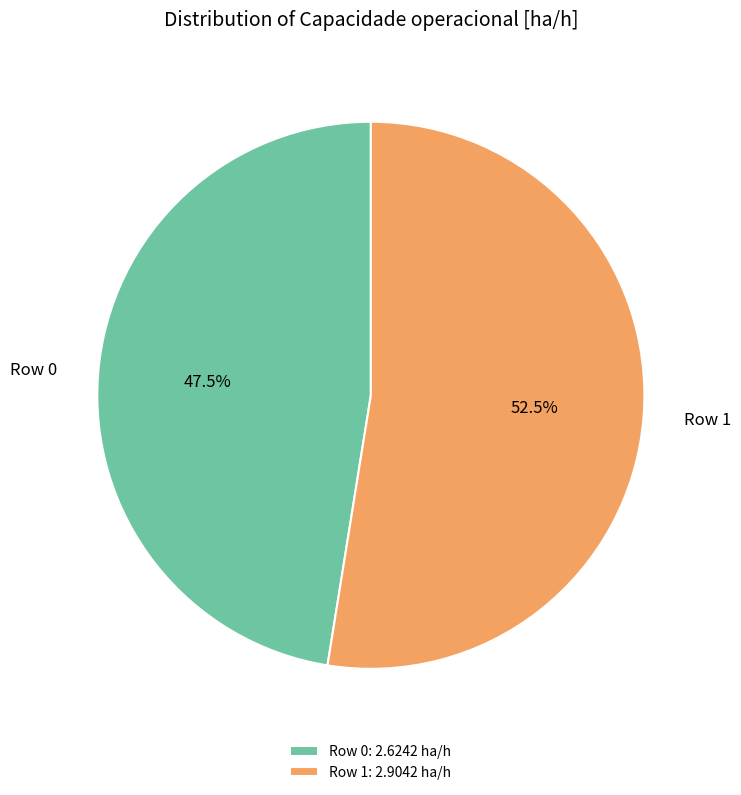

Between Row 0 and Row 1, which is larger?

Row 1